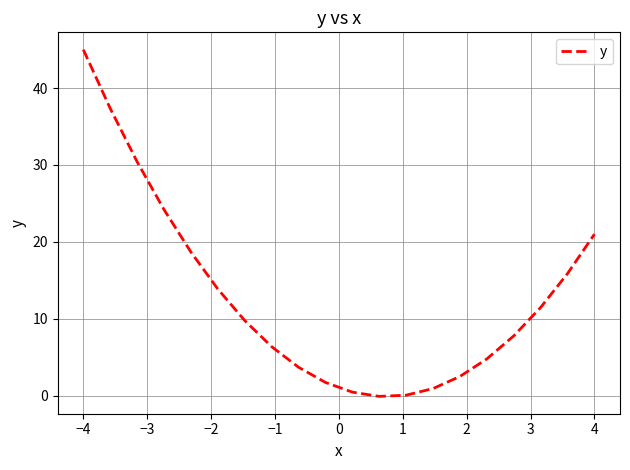

What is the difference between the maximum and minimum values?

45.1